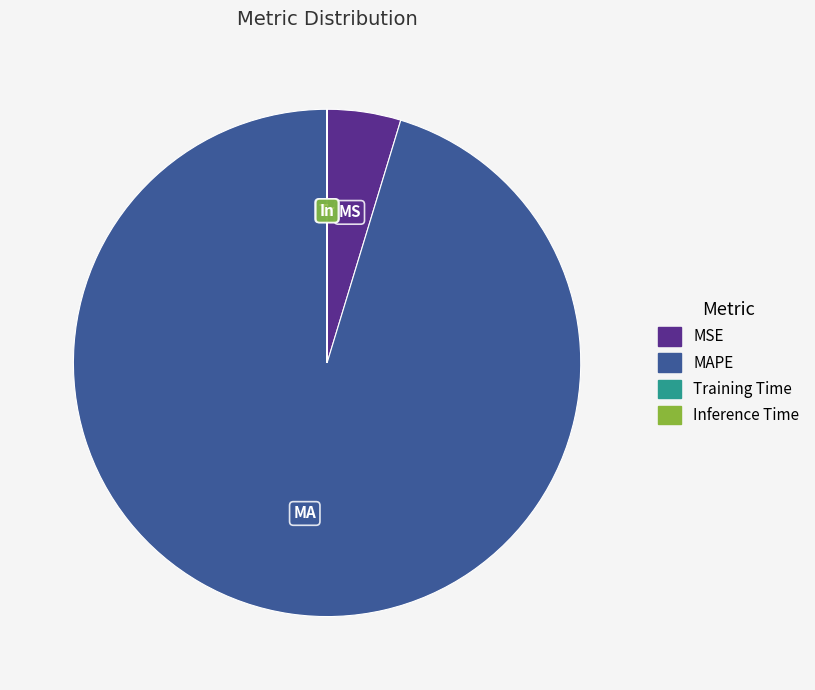

Between MAPE and MSE, which is larger?

MAPE